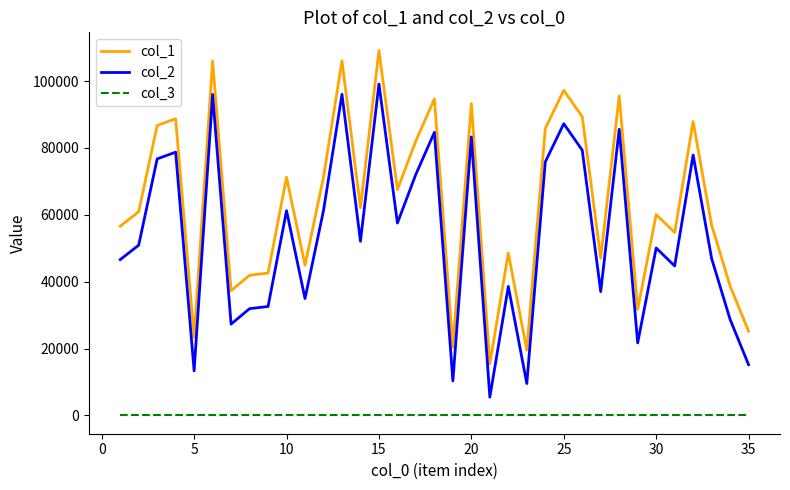

Rank the series by their maximum value, from highest to lowest.

col_1, col_2, col_3